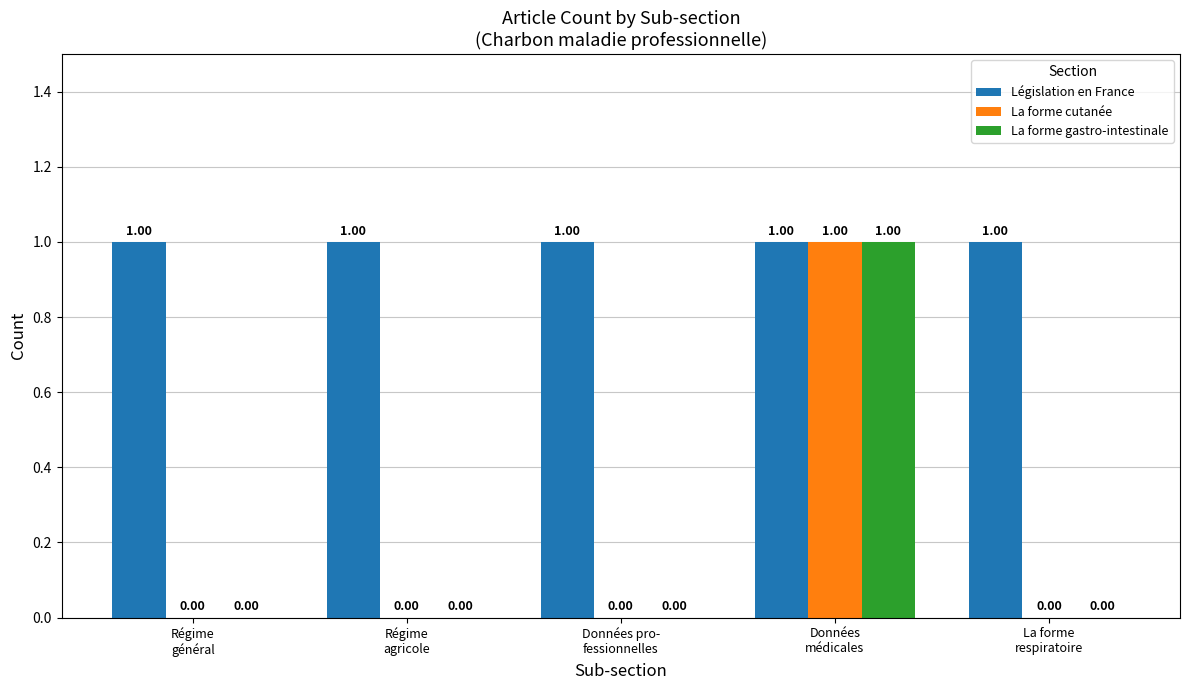

Which series has the largest total across all categories?

Législation en France